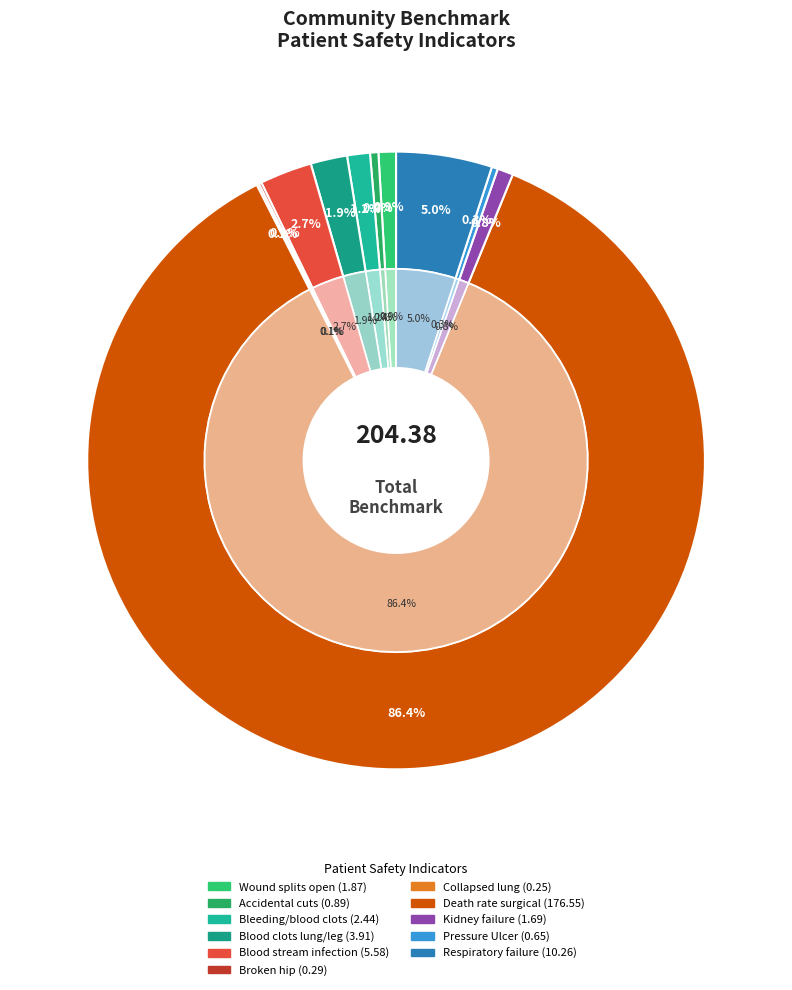

Combined, what portion of the pie is Blood stream infection after surgery and Collapsed lung from medical care?

2.9%